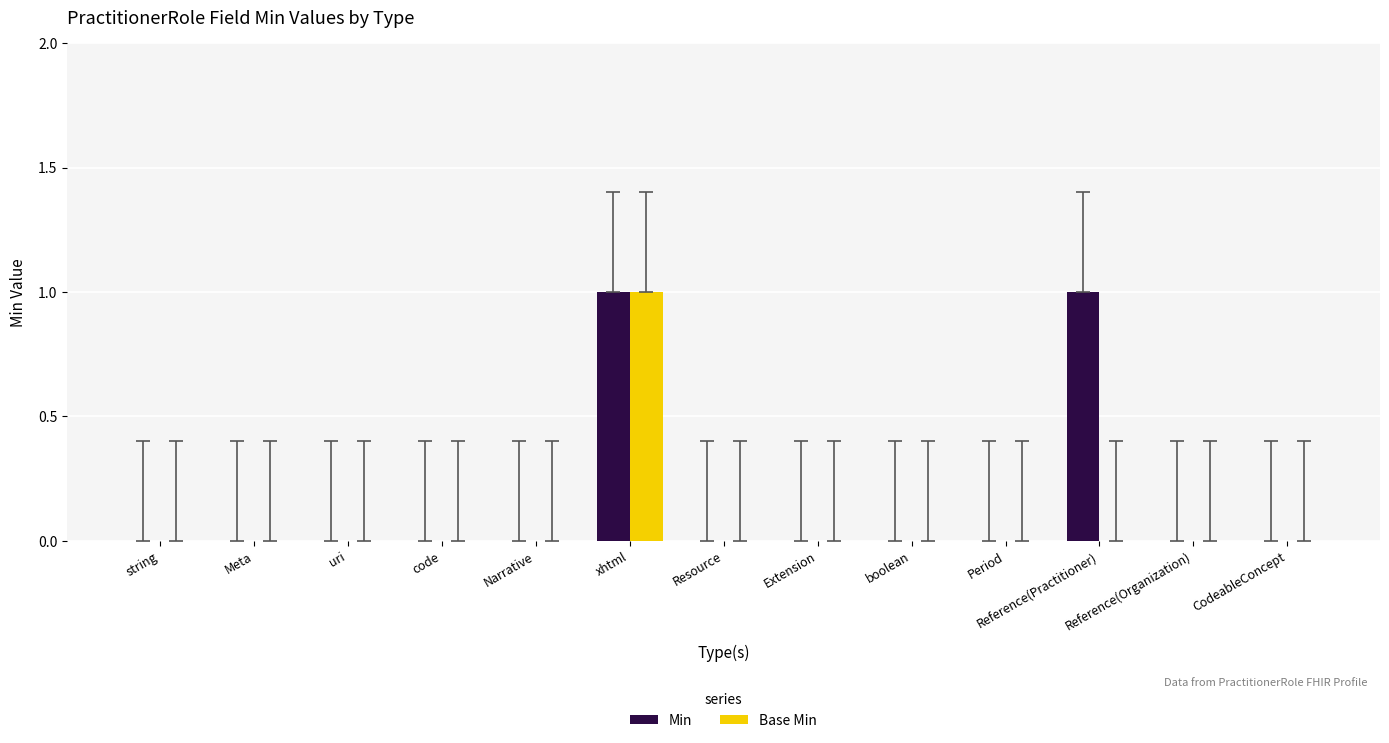

At which label does Base Min reach its peak?

xhtml